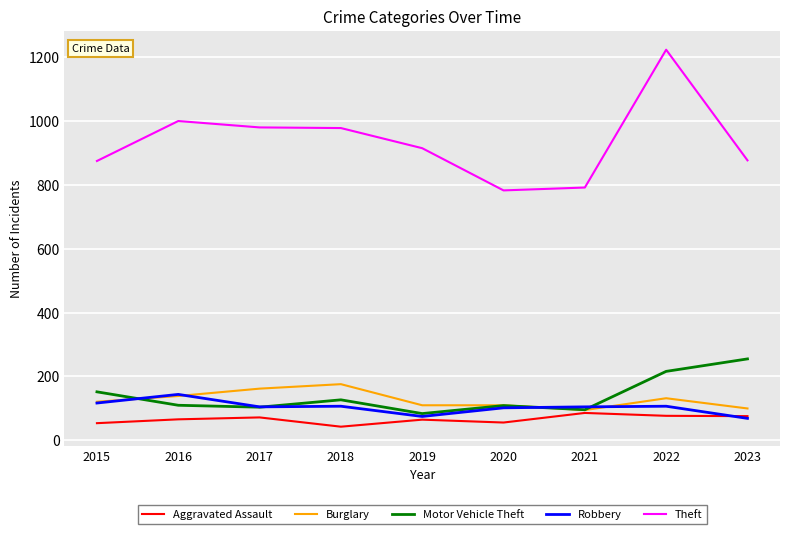

True or false: Theft and Aggravated Assault intersect in this chart.

False